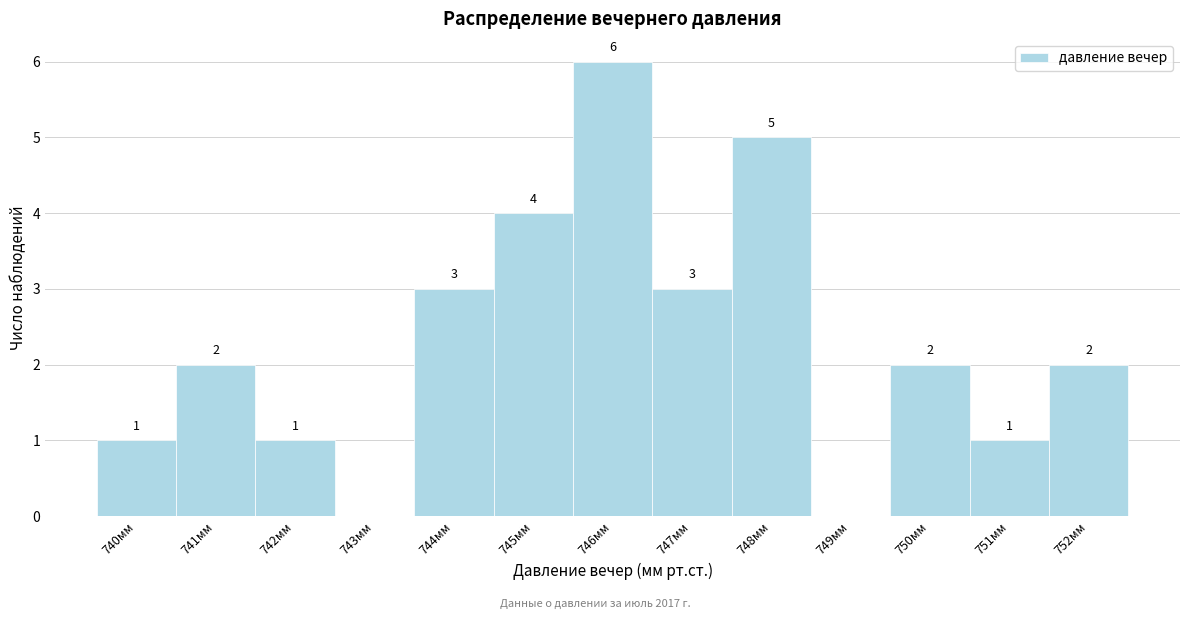

Reading left to right, transcribe all the data shown in this chart.

740мм=1	741мм=2	742мм=1	743мм=0	744мм=3	745мм=4	746мм=6	747мм=3	748мм=5	749мм=0	750мм=2	751мм=1	752мм=2